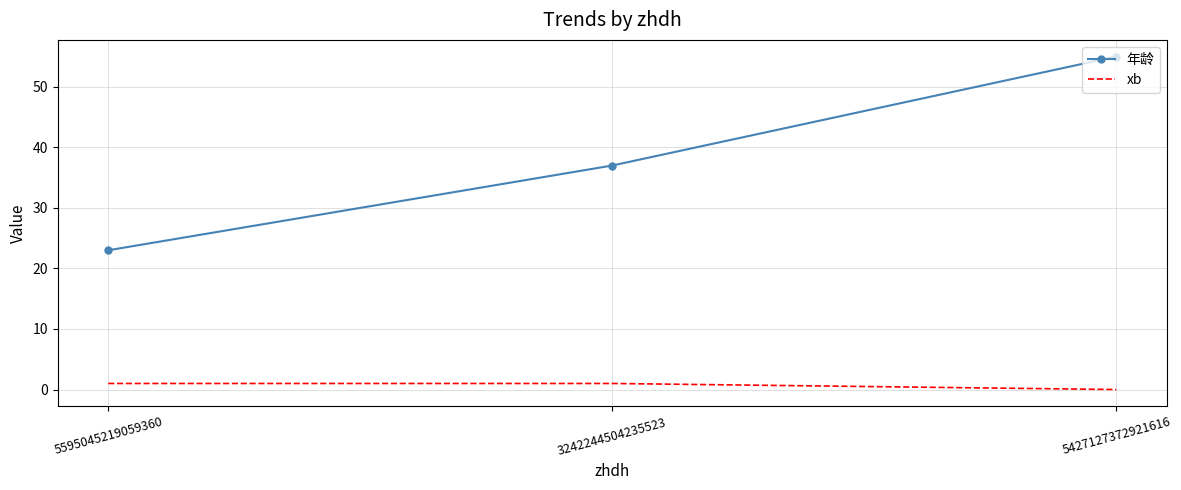

Which series changed the most between 5595045219059360 and 3242244504235523?

年龄